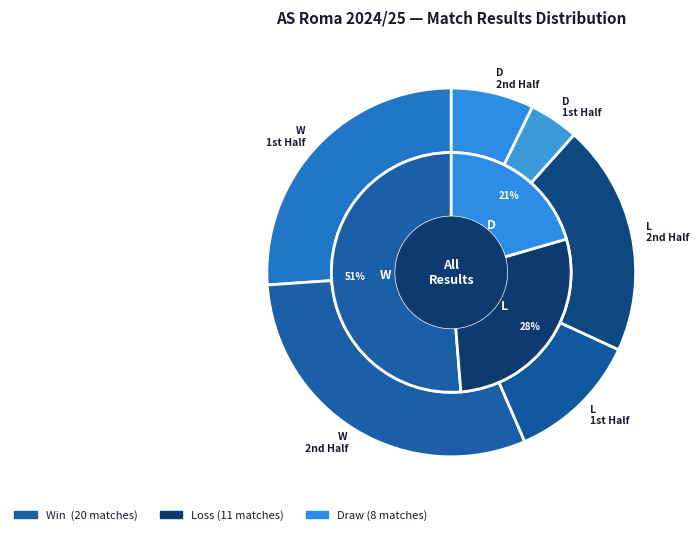

To the nearest percent, what is the difference between the W and L slice percentages?

23%